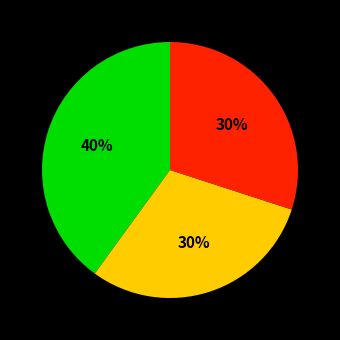

To the nearest percent, what is the average slice percentage?

33%